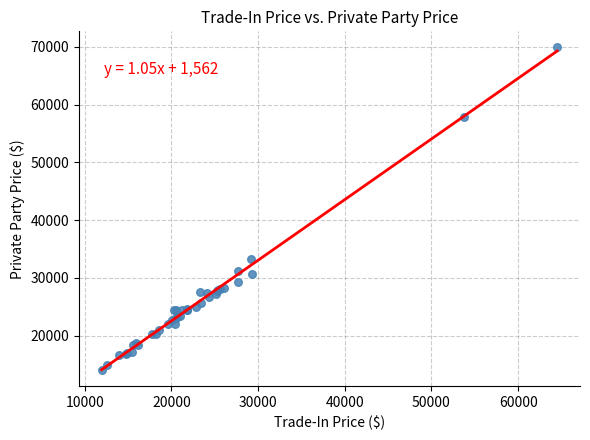

What Y value in the scatter plot is closest to 41988?

33318